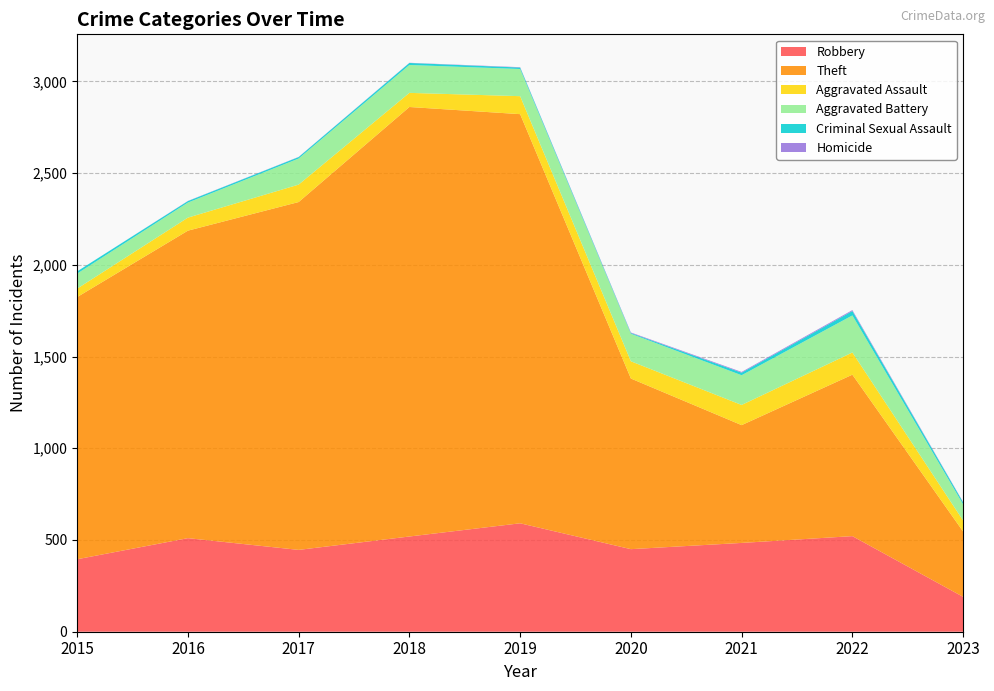

Reading right to left, what are all the values shown in this chart?

Robbery: 2023=190	2022=521	2021=484	2020=450	2019=591	2018=519	2017=446	2016=510	2015=395
Theft: 2023=356	2022=880	2021=642	2020=930	2019=2230	2018=2341	2017=1896	2016=1676	2015=1429
Aggravated Assault: 2023=60	2022=121	2021=110	2020=94	2019=98	2018=77	2017=95	2016=71	2015=46
Aggravated Battery: 2023=88	2022=202	2021=162	2020=150	2019=148	2018=152	2017=142	2016=82	2015=82
Criminal Sexual Assault: 2023=11	2022=24	2021=14	2020=4	2019=8	2018=11	2017=8	2016=8	2015=12
Homicide: 2023=2	2022=5	2021=4	2020=3	2019=2	2018=1	2017=1	2016=1	2015=0